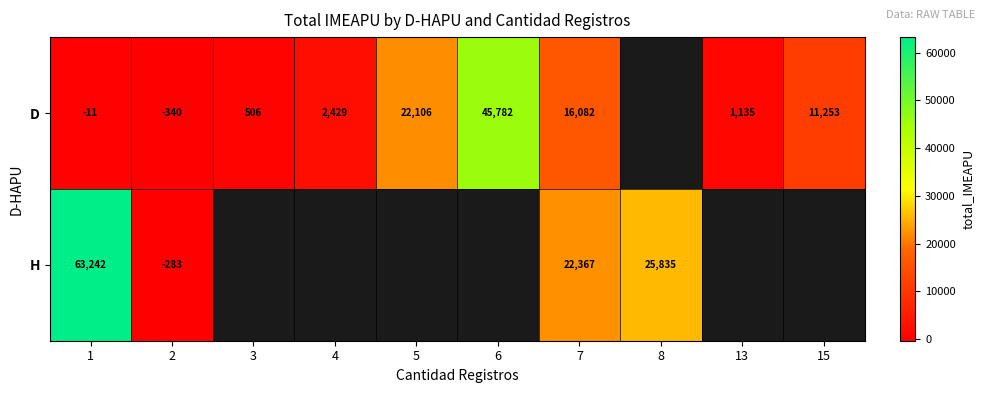

At 2, list the series in order from smallest to largest.

D, H